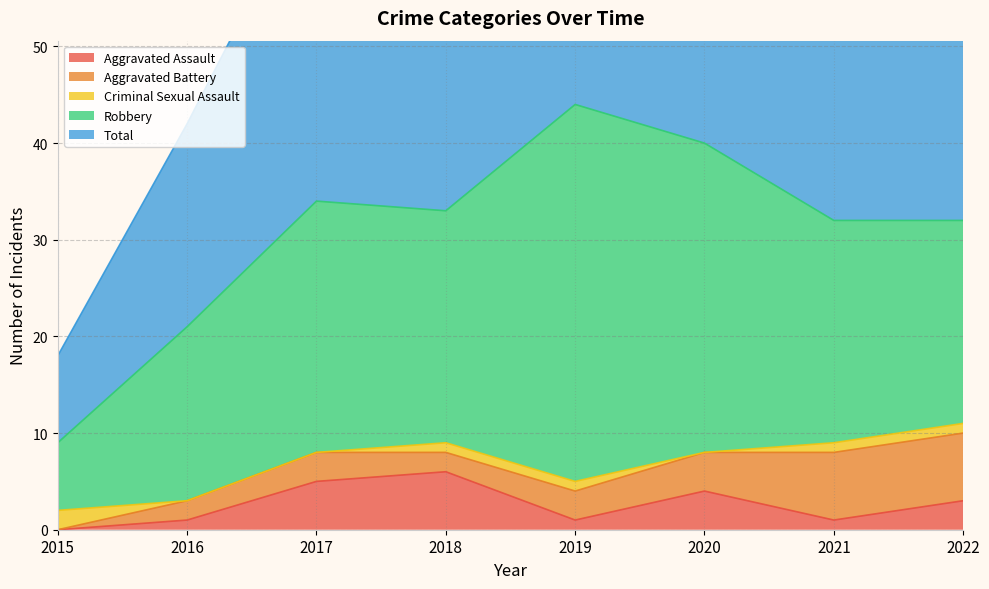

What is the difference between the maximum and minimum values in the Criminal Sexual Assault series?

2